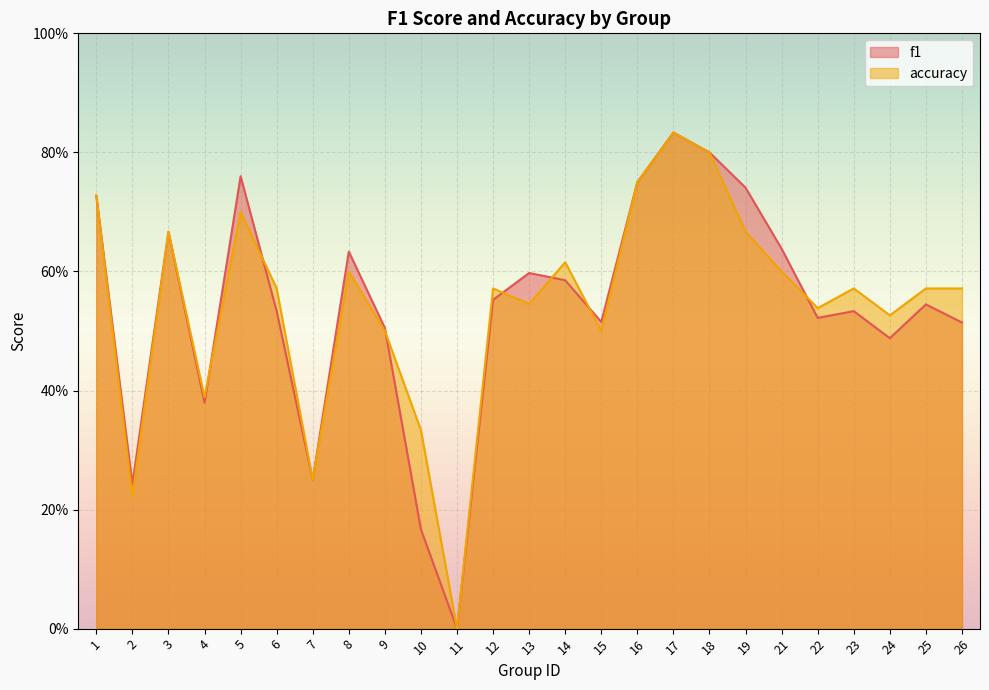

At which category does f1 reach its first local valley?

2